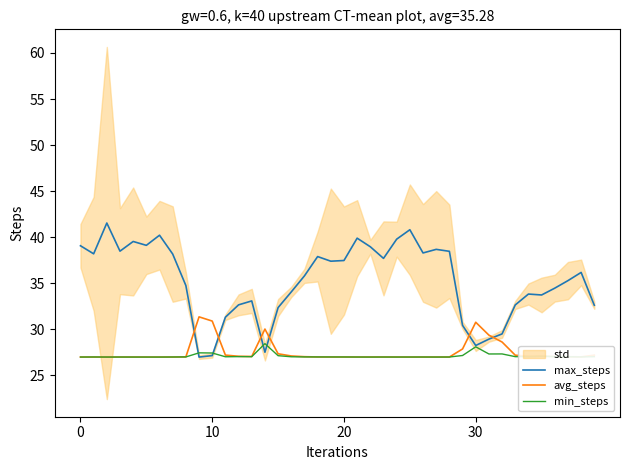

Which series changed the most between 10 and 34?

max_steps